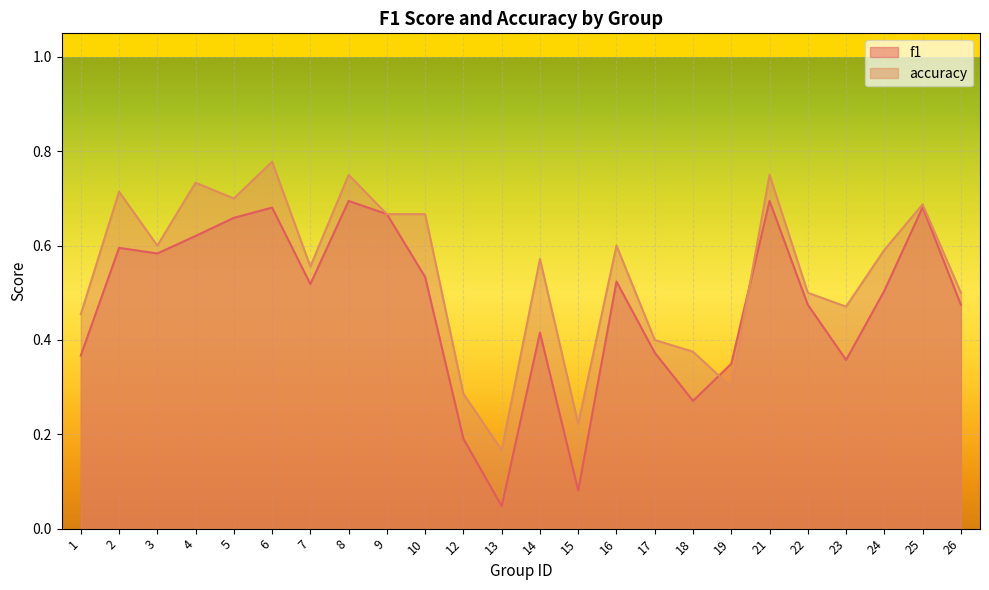

Between 14 and 9, which is larger?

9